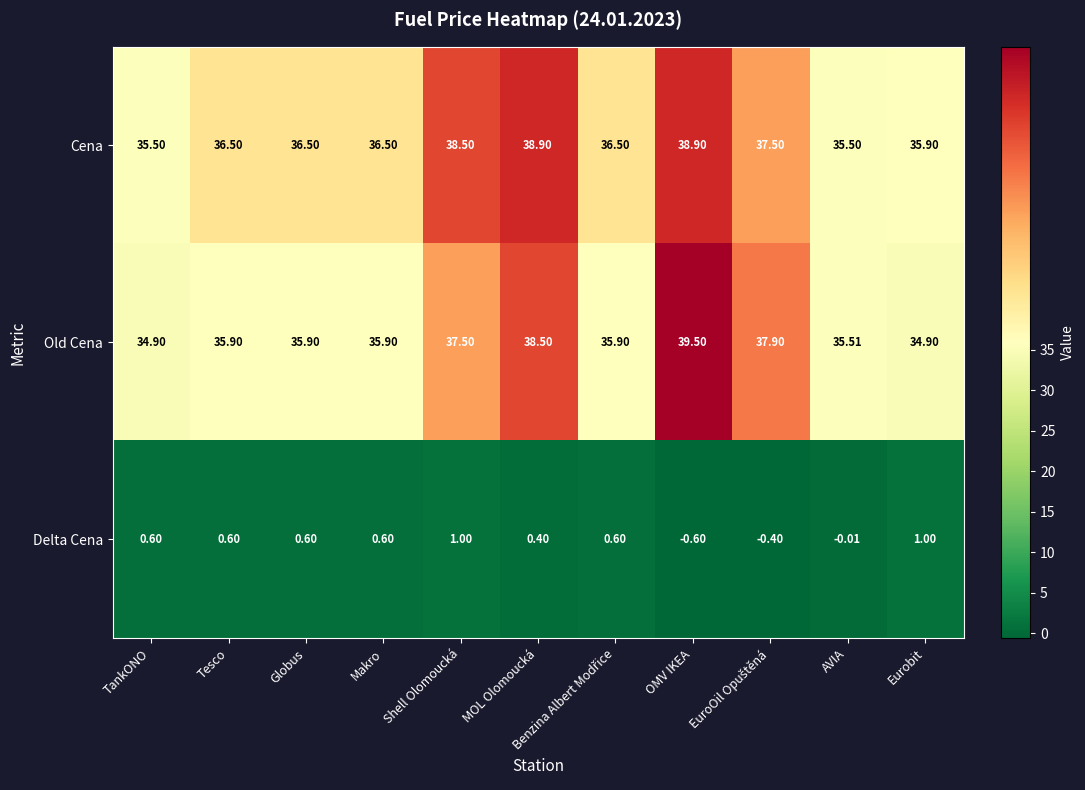

How many categories are shown in the chart?

11